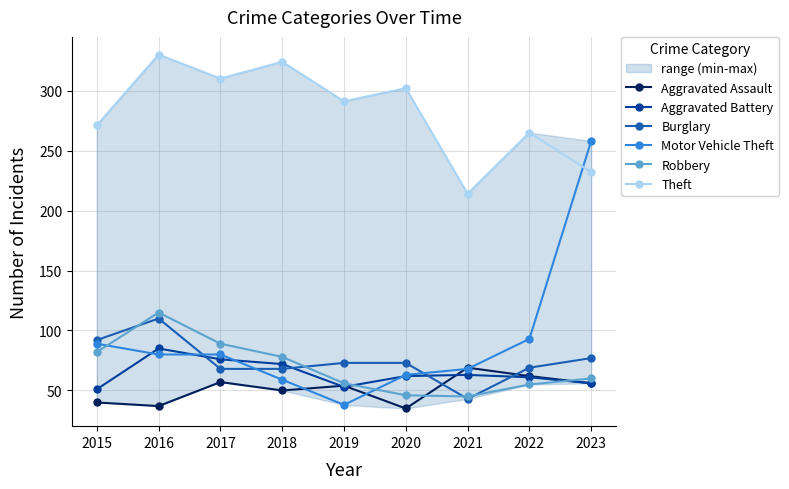

How many interior local valleys does the Aggravated Assault series have?

3